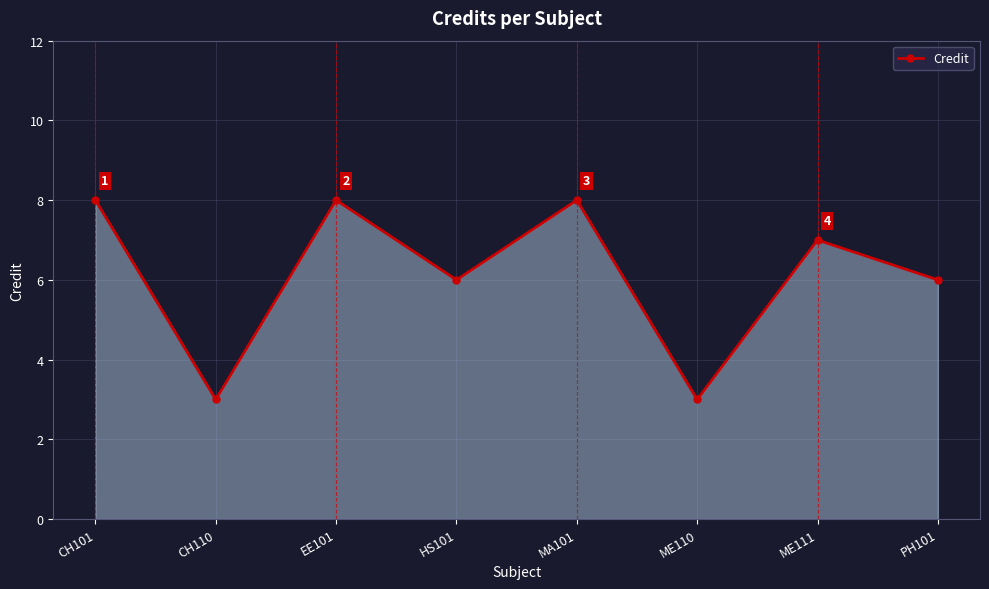

What is the change in value from EE101 to PH101?

-2